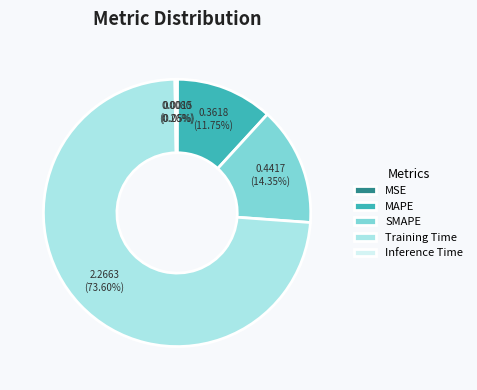

Which slice is the largest?

Training Time